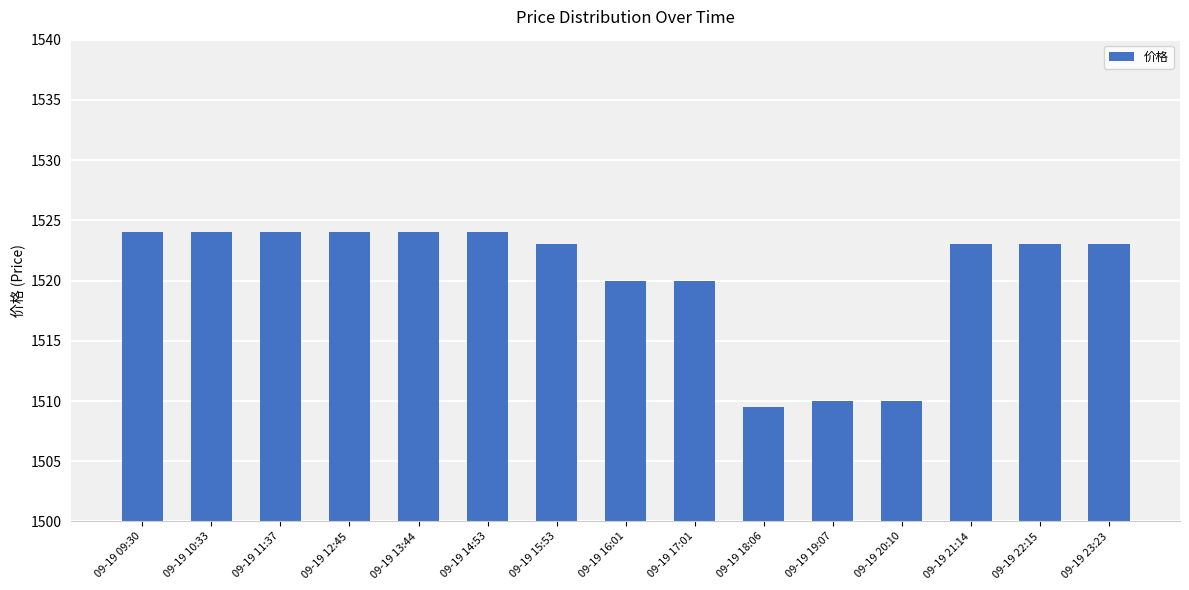

What is the maximum value shown in the chart?

1524.0